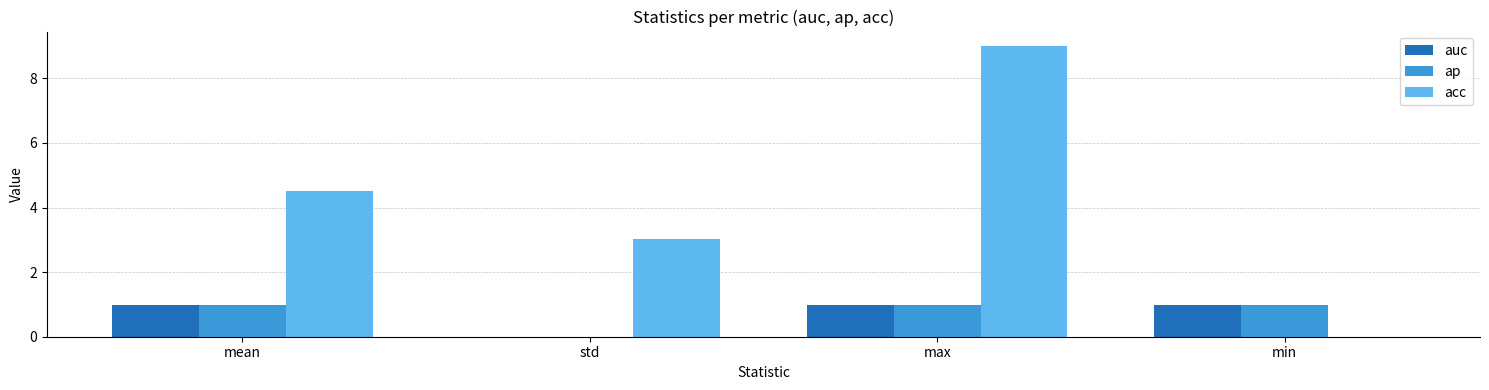

What is the spread (max minus min) of values at mean?

3.5